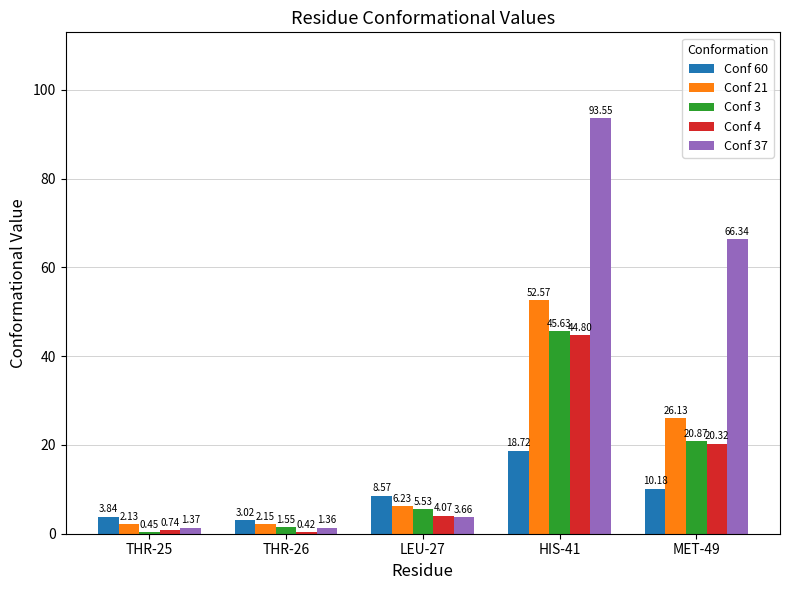

What is the average value of the Conf 21 series?

17.8